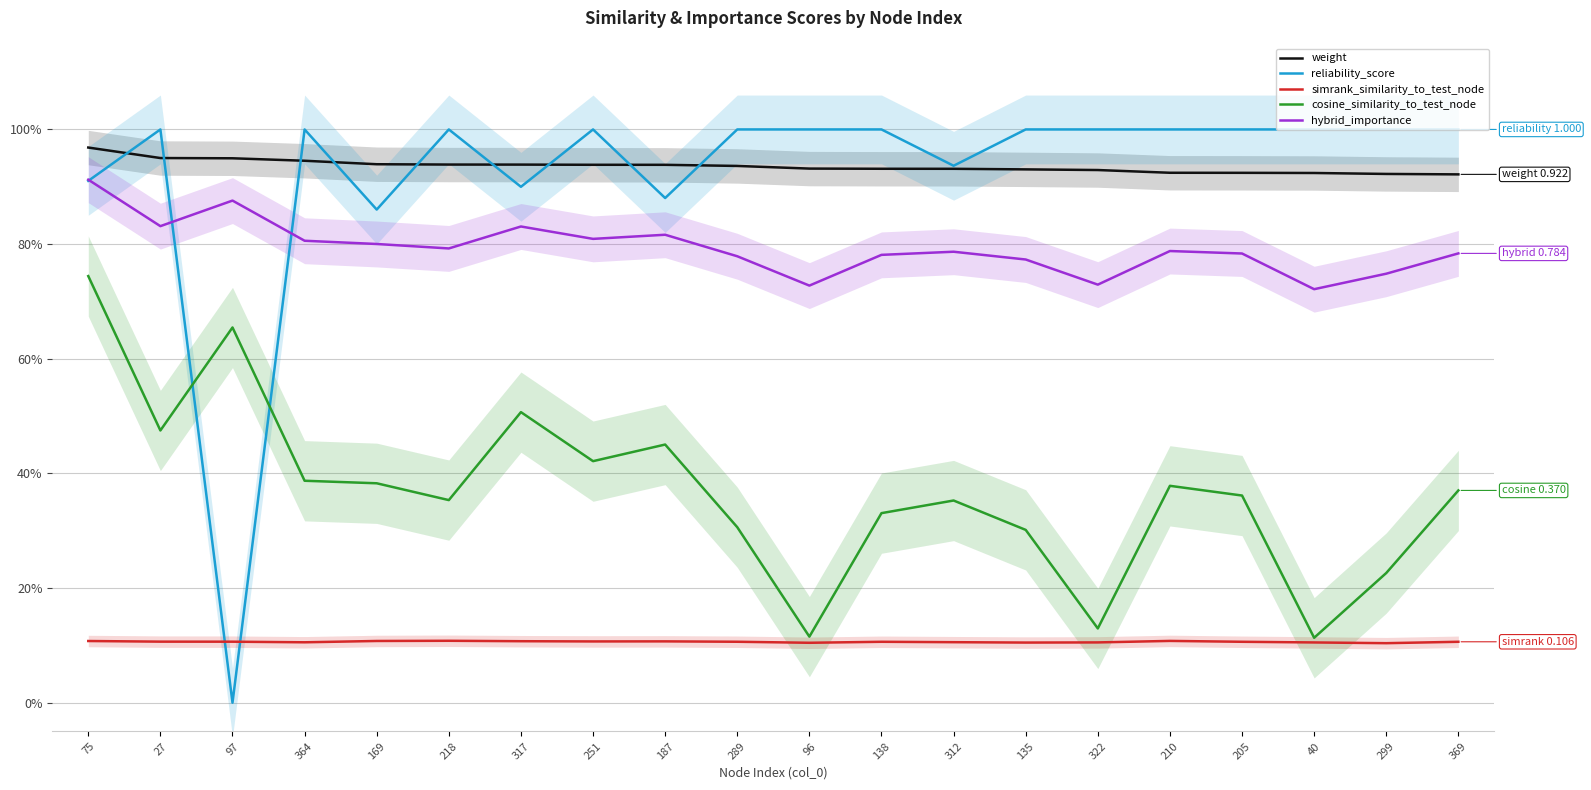

True or false: hybrid_importance has more than 0 interior local peaks.

True